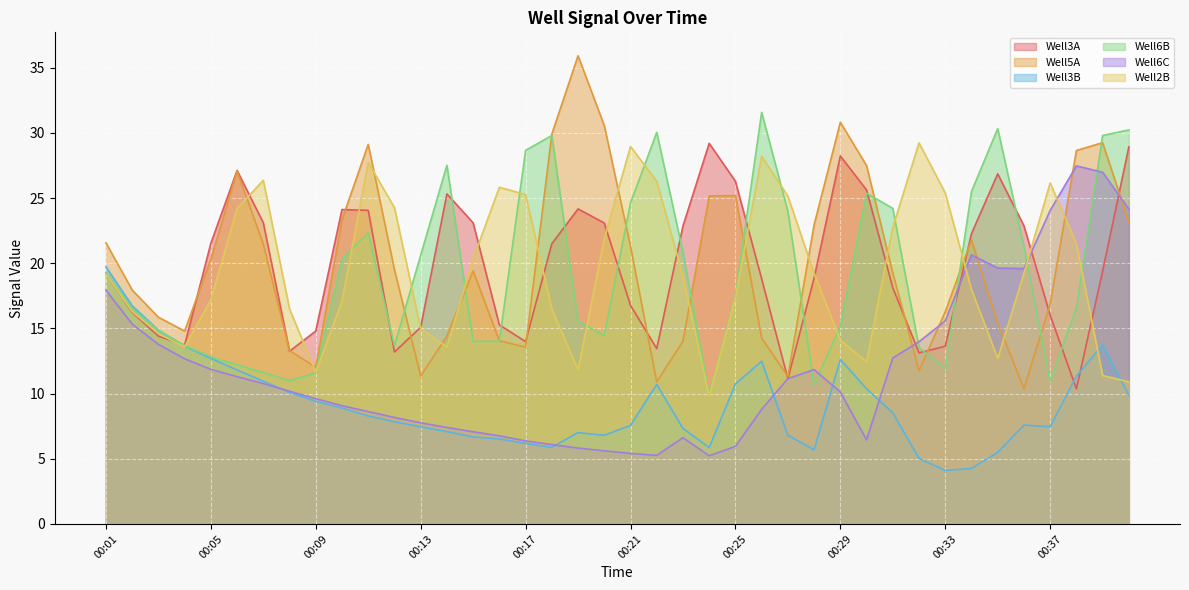

Which series changed the most between 00:10 and 00:13?

Well5A